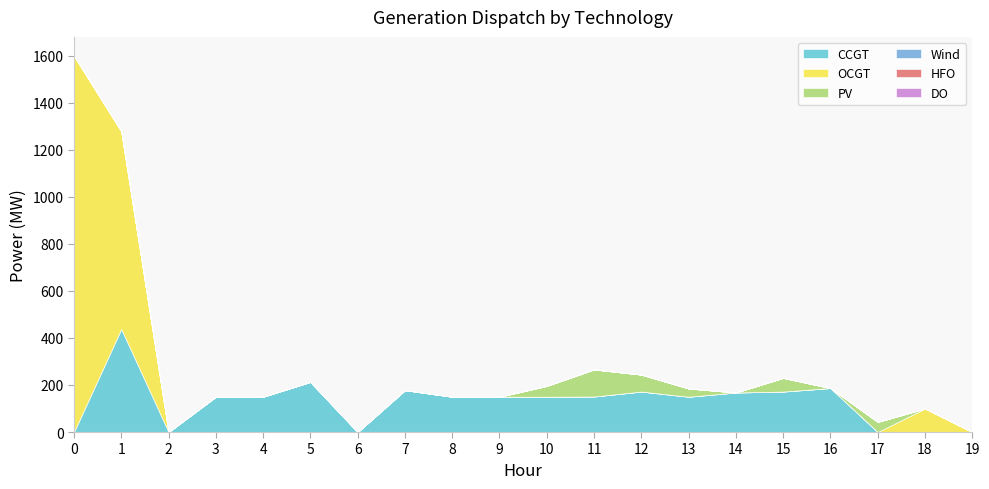

True or false: HFO has more than 1 points higher than both neighbors.

False